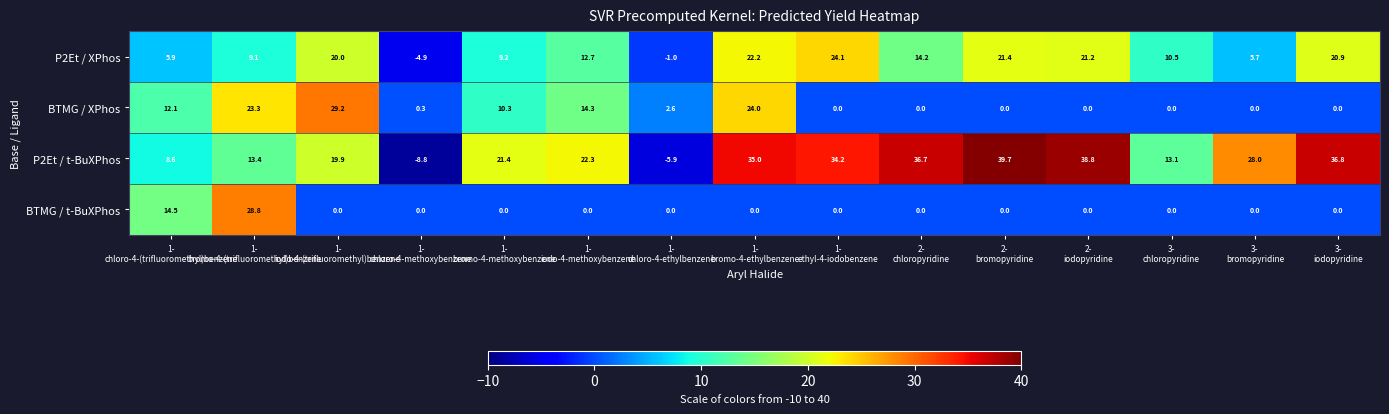

What is the total value across all series at 1-
chloro-4-(trifluoromethyl)benzene?

41.1